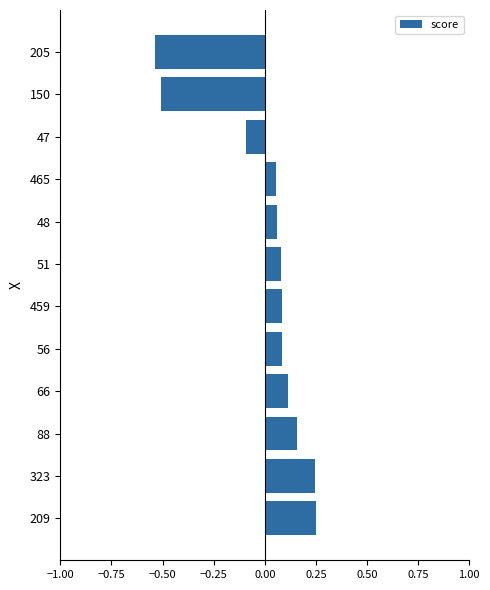

The chart shows a value of 0.2 at 66. True or false?

False